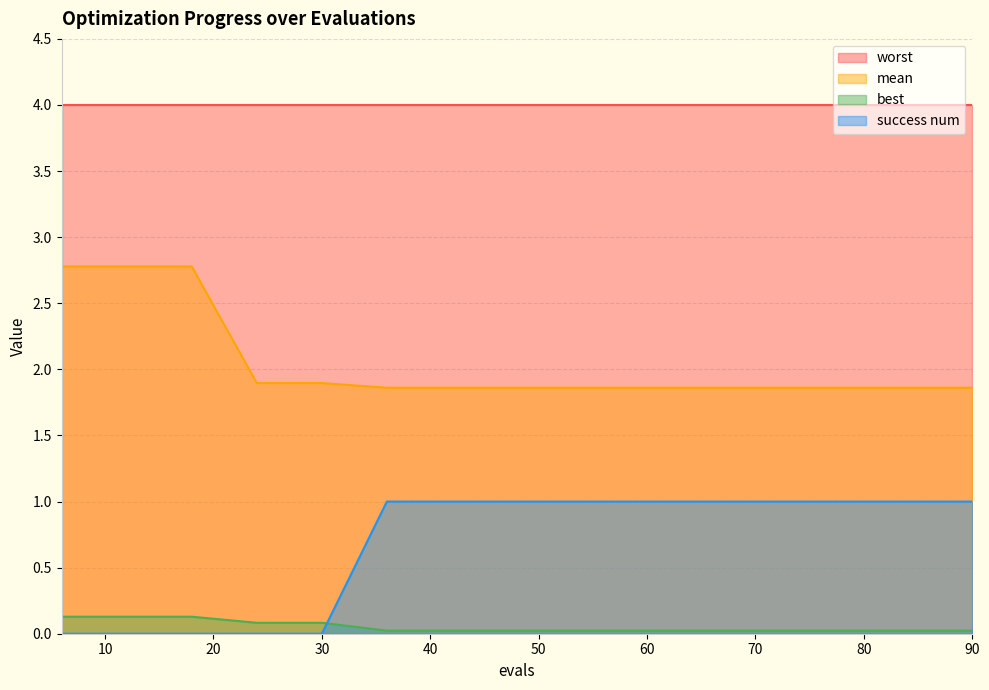

What is the maximum value for mean?

2.8